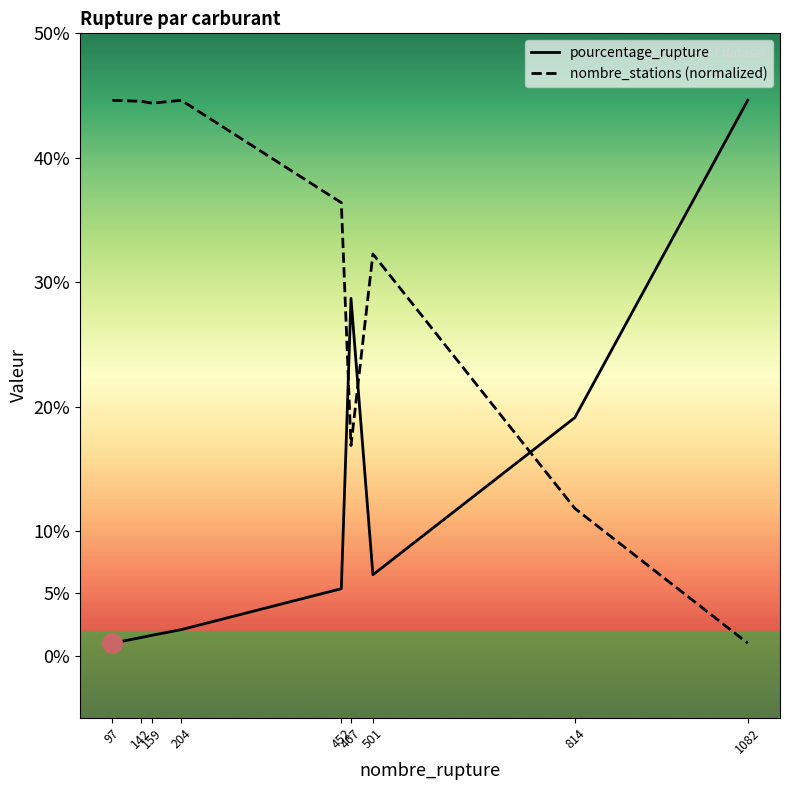

Rank the series at 97 from highest to lowest value.

nombre_stations (normalized), pourcentage_rupture